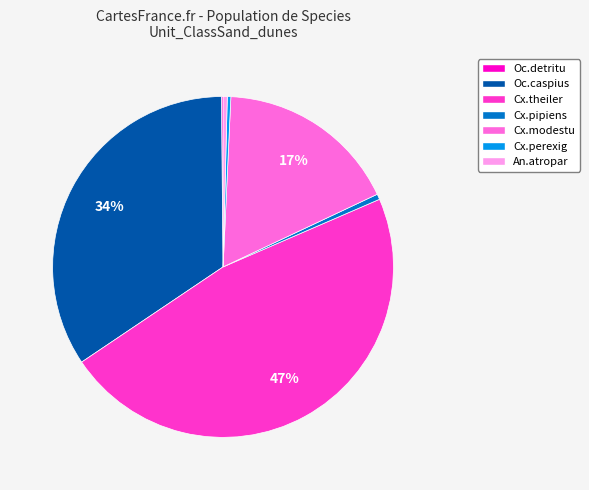

Do Cx.modestu and Cx.perexig together represent more than half of the pie?

No